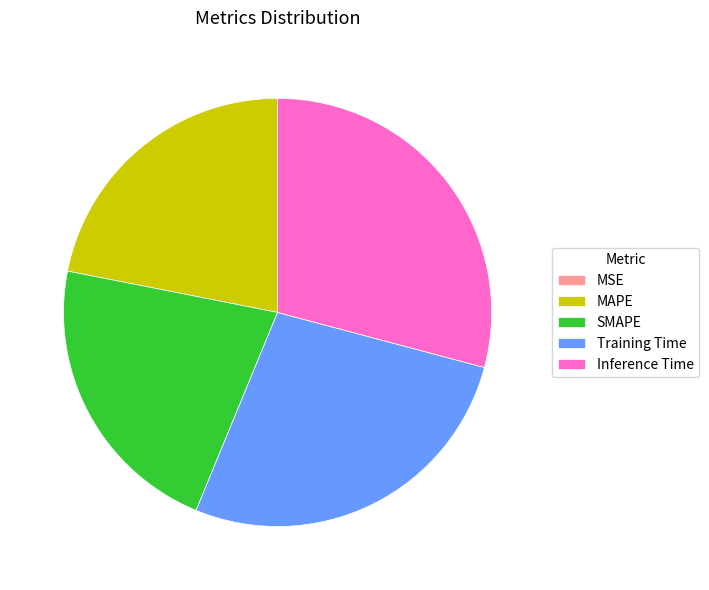

Does any single category account for the majority?

No